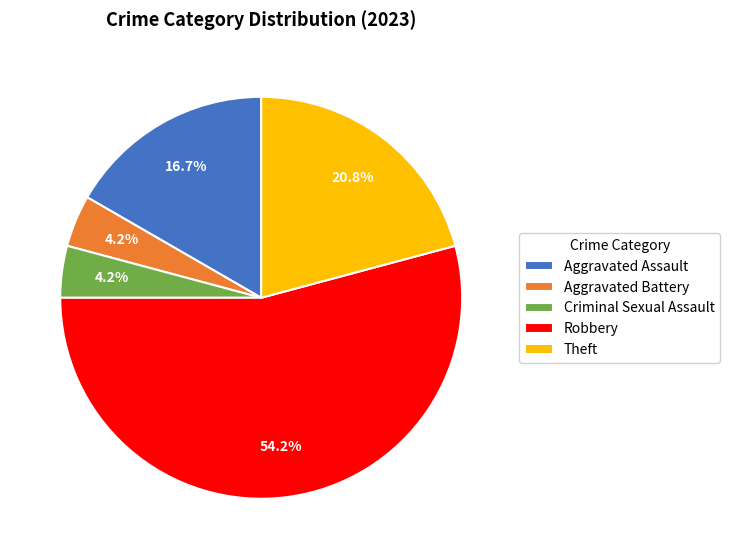

What portion of the pie excludes Theft?

79.2%